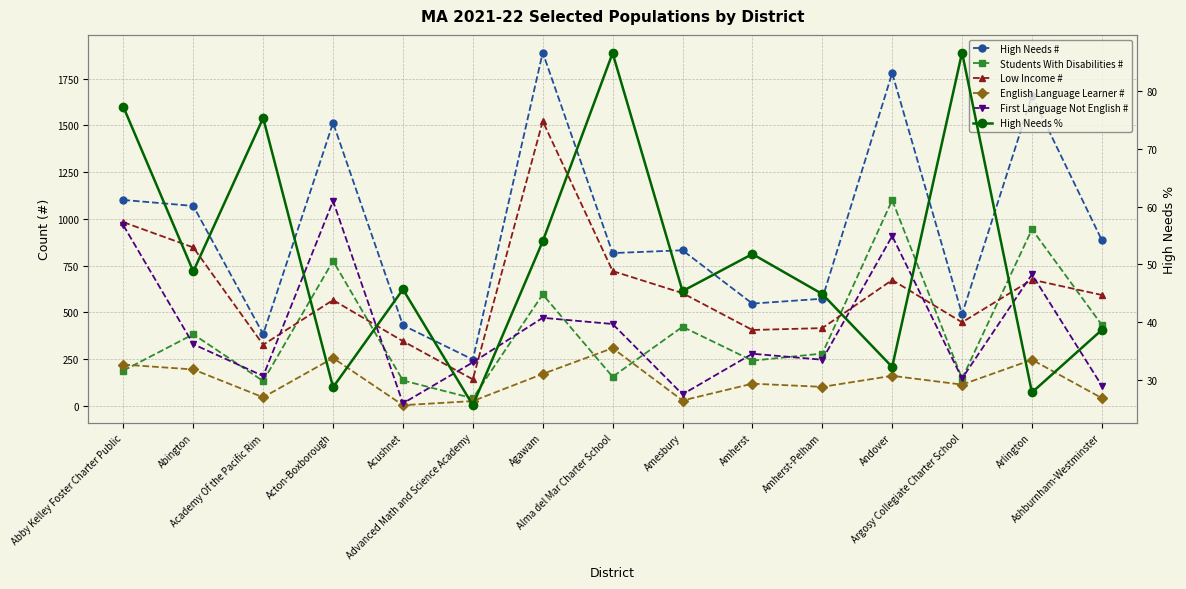

The value of Students With Disabilities # at Acushnet is 136.0. True or false?

True